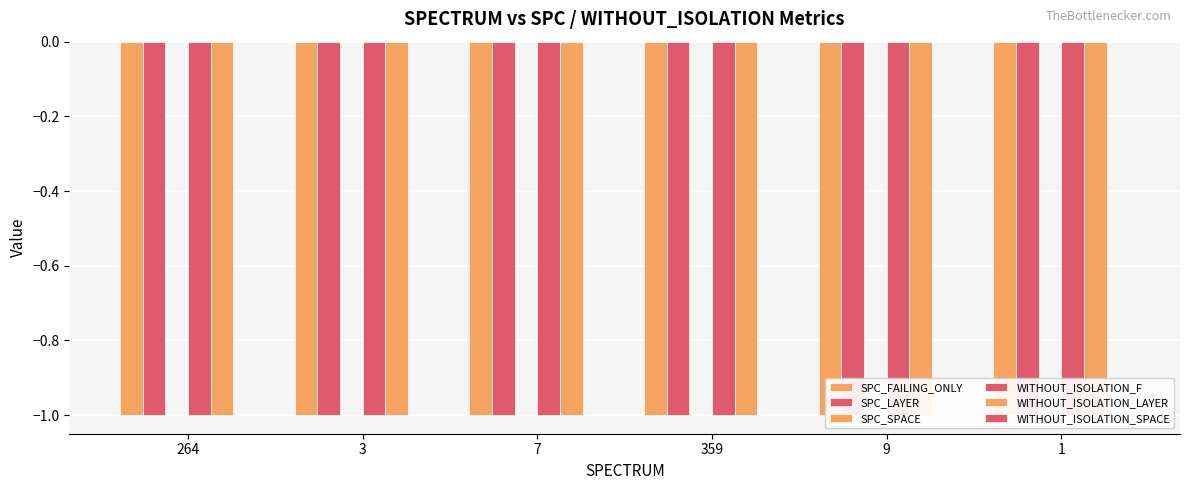

How many bars are there in each group?

6